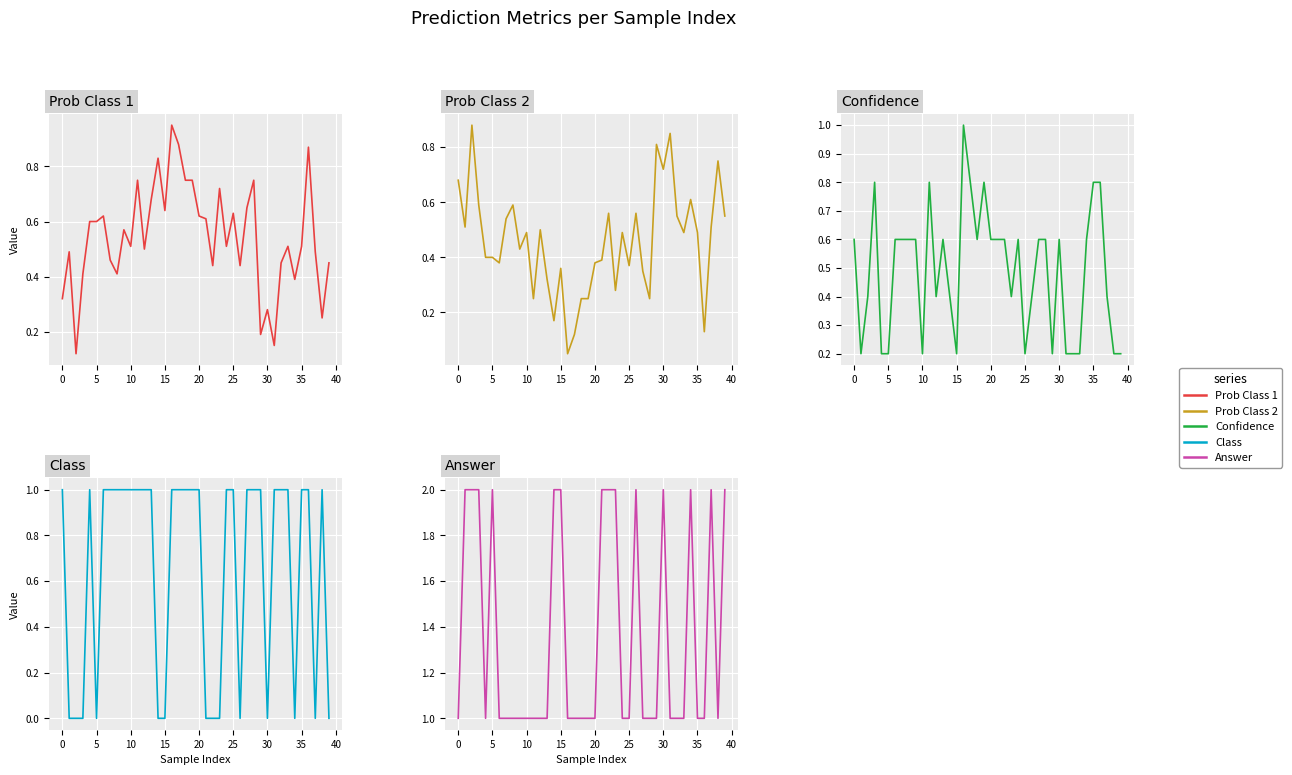

How many data points does each series have?

40